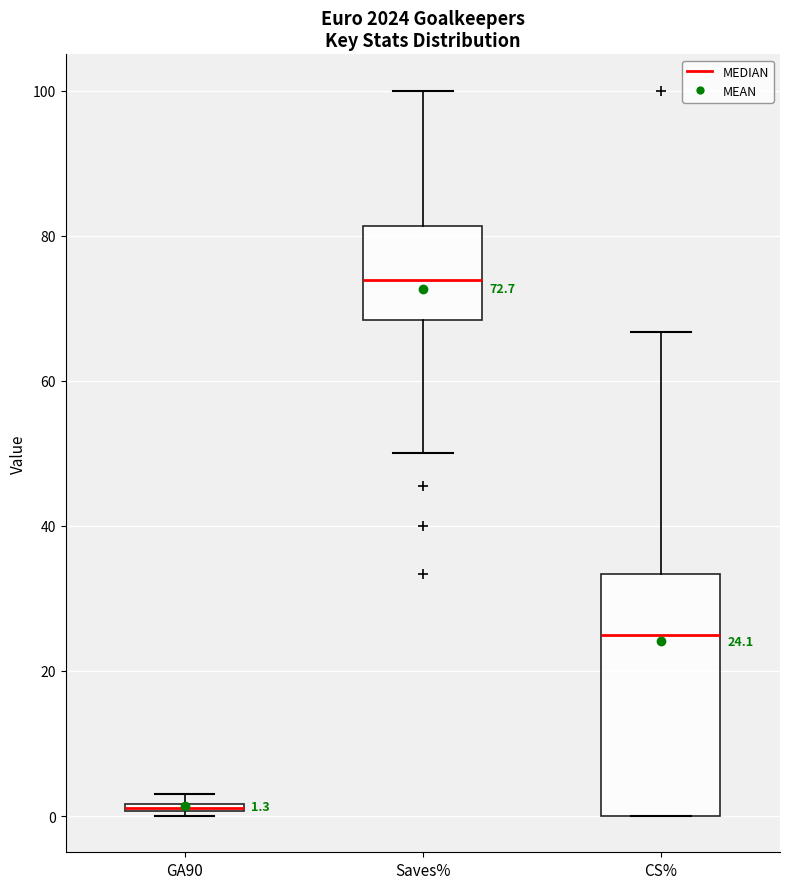

Which box is the tallest, from its lower edge to its upper edge?

CS%